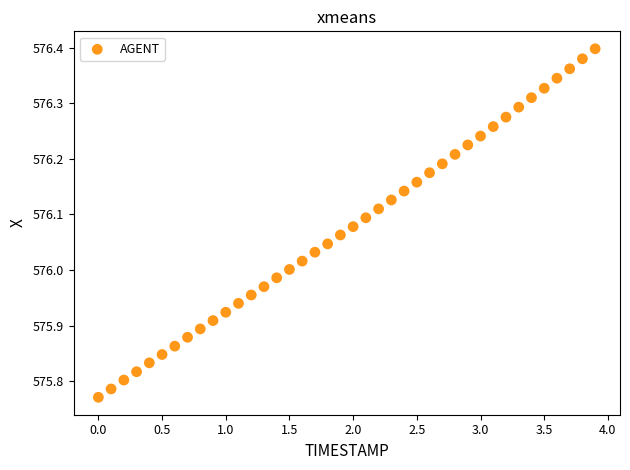

What is the range of Y values (max minus min)?

0.6